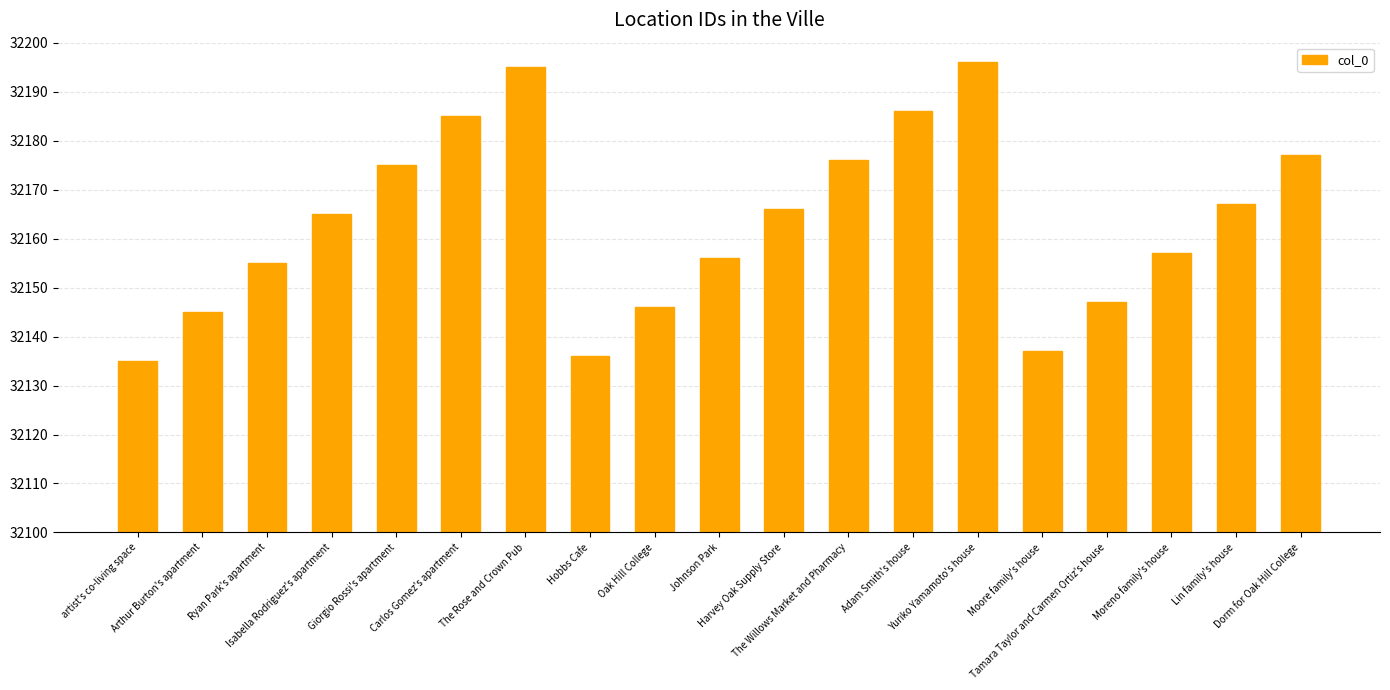

What is the value of the 11th bar from the left?

32166